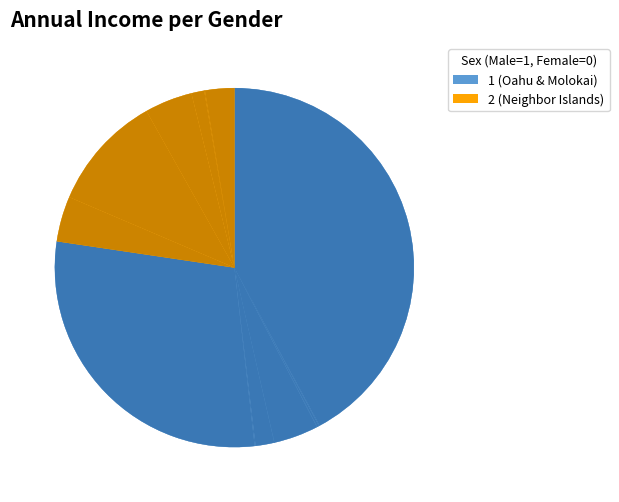

How many slices are in this pie chart?

16